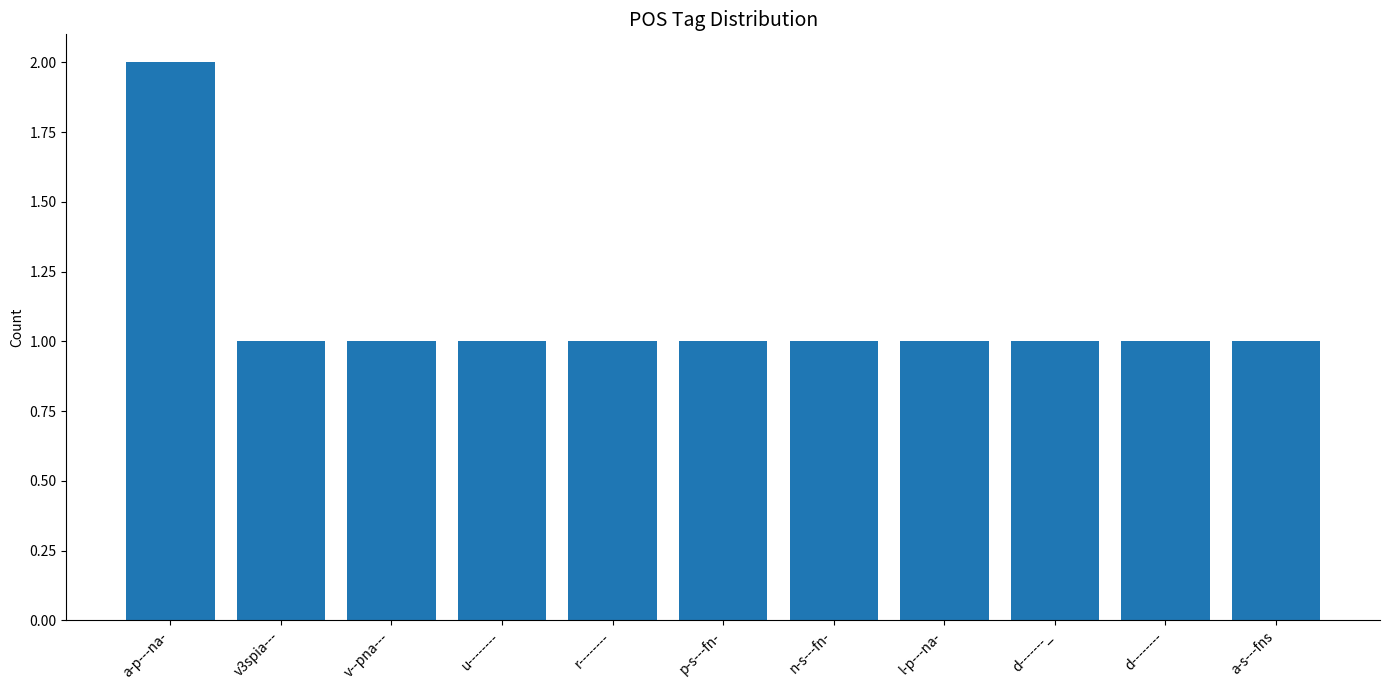

What is the ratio of the value at r-------- to the value at n-s---fn-?

1.0